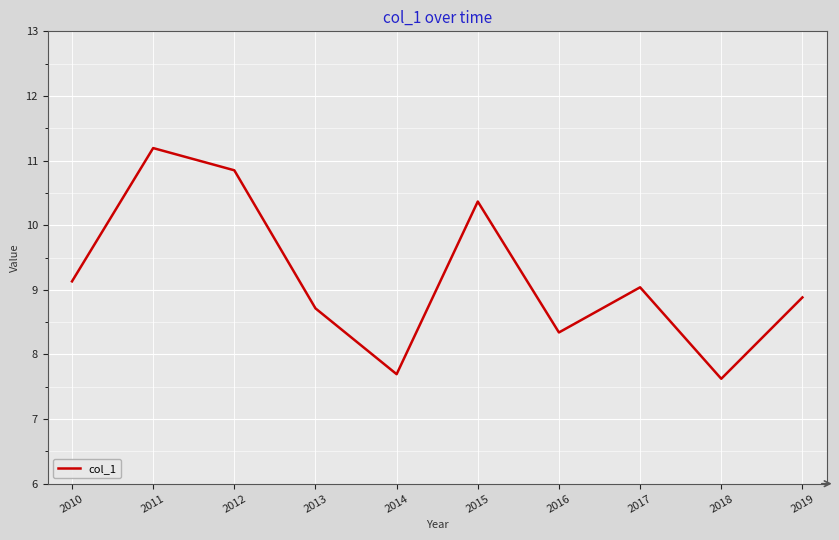

How many values exceed 9?

5